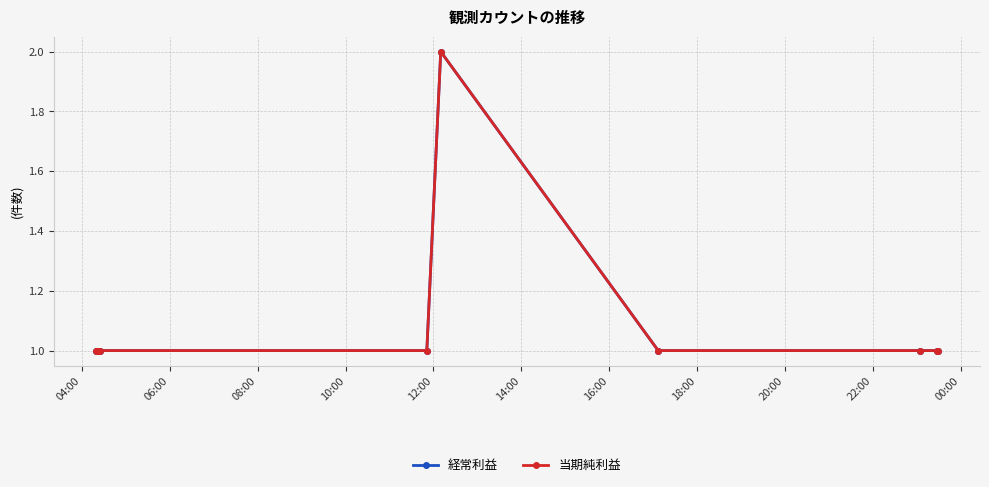

List the series in order of their peak value, lowest first.

経常利益, 当期純利益